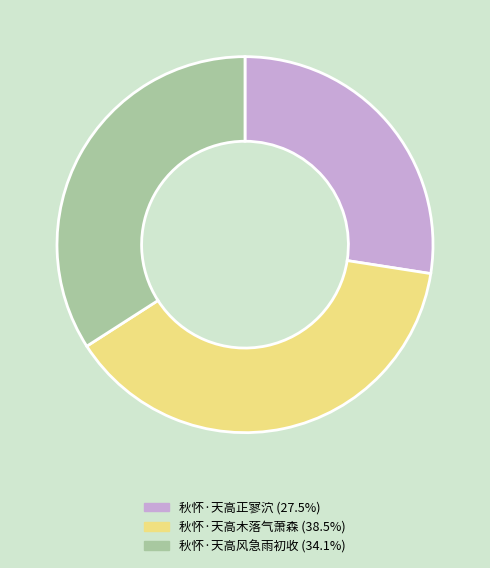

Between 秋怀·天高木落气萧森 and 秋怀·天高正寥泬, which is larger?

秋怀·天高木落气萧森